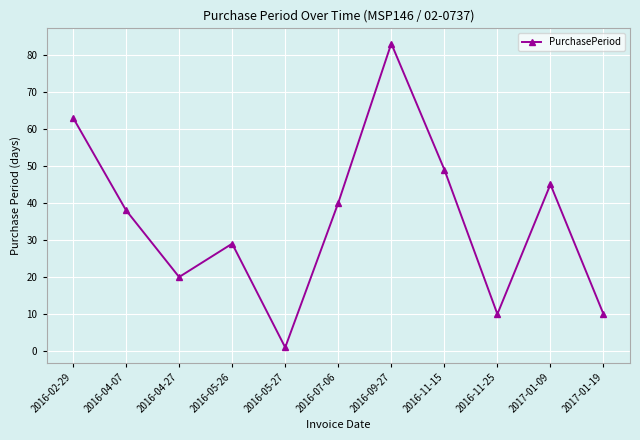

What is the label of the 2nd point from the left?

2016-04-07